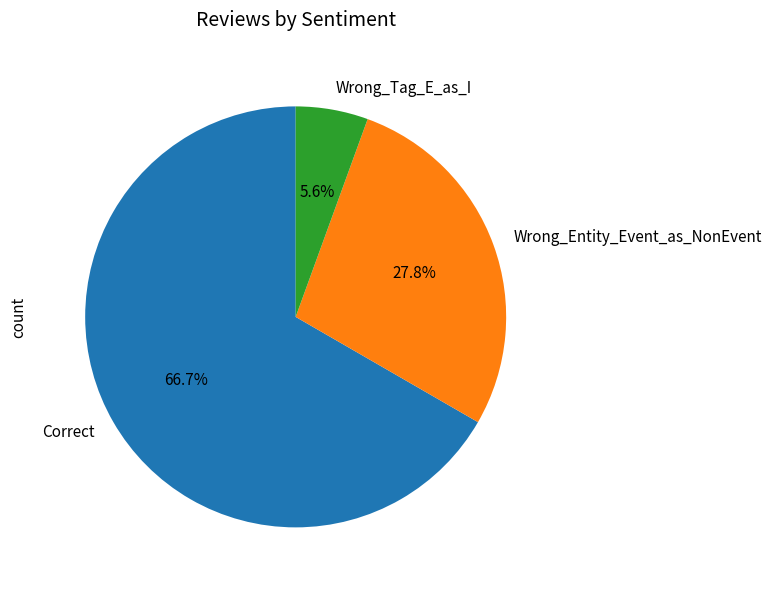

The Wrong_Entity_Event_as_NonEvent slice represents 36% of the pie. True or false?

False